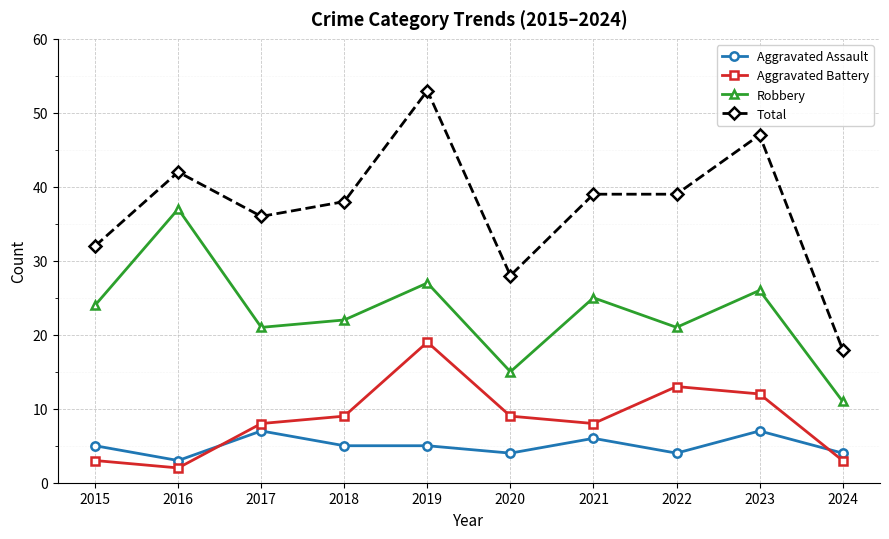

Is the value of Total at 2017 greater than the value of Robbery at 2017?

Yes